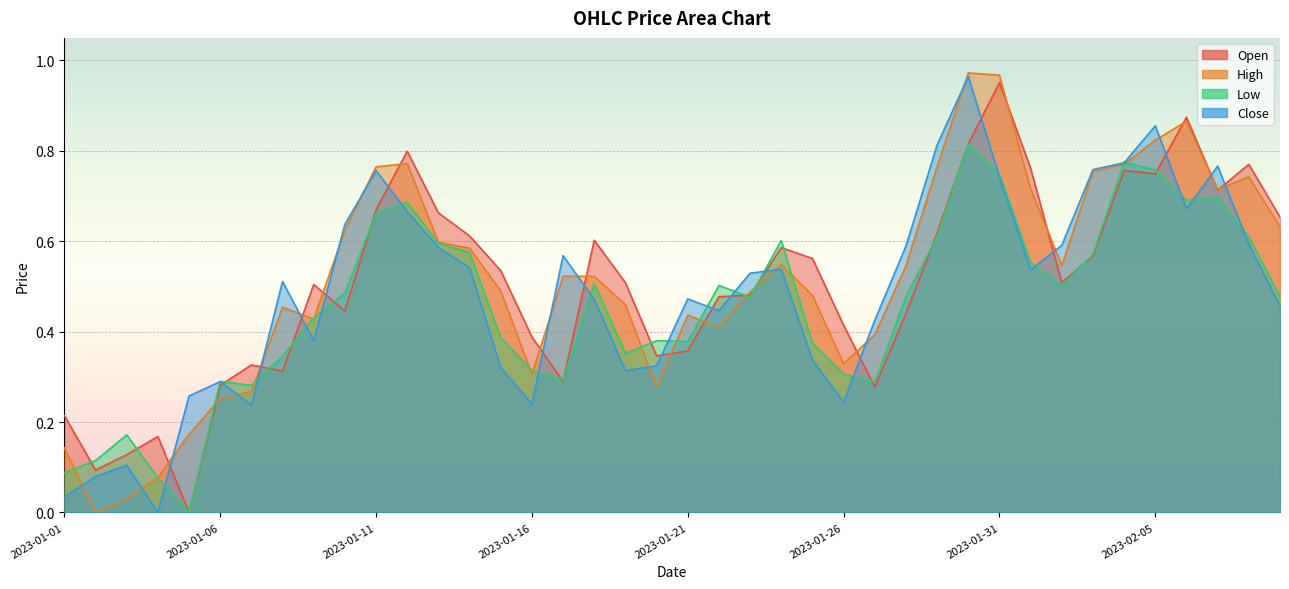

The High series shows 0.2 at 2023-01-22. True or false?

False